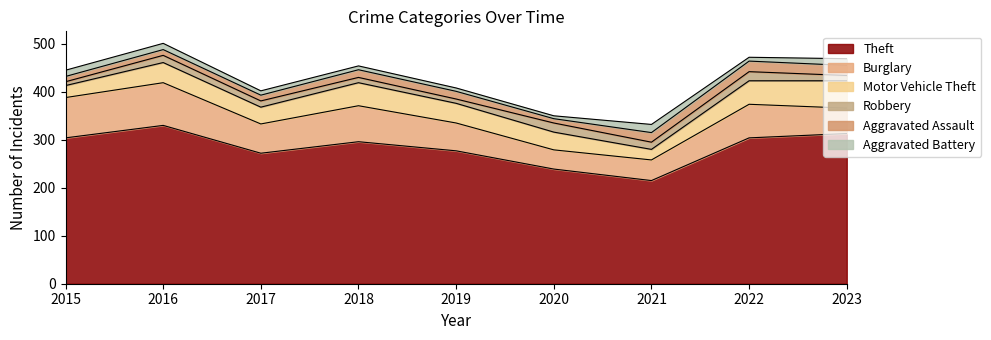

True or false: Theft has more than 0 interior local peaks.

True